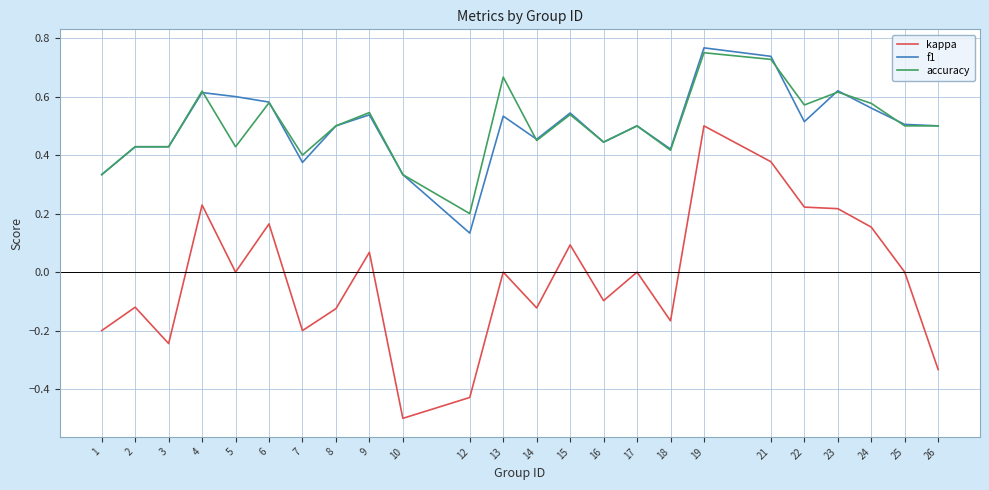

True or false: kappa and f1 intersect in this chart.

False